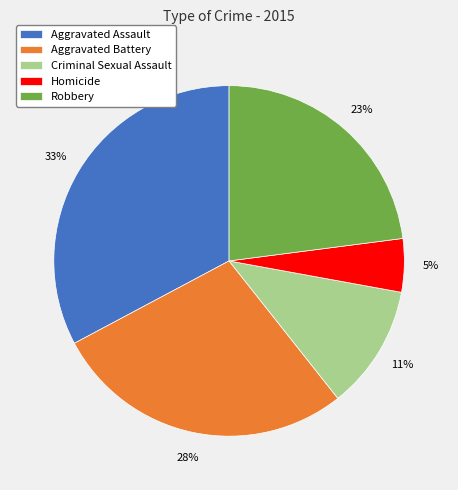

To the nearest percent, what is the average slice percentage?

20%